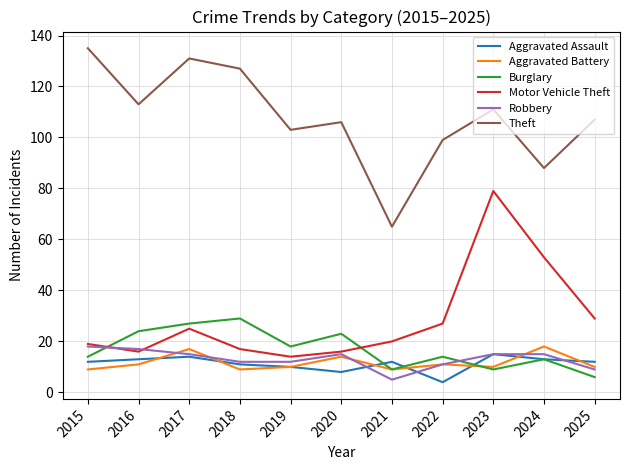

At which category is the sum across all series the highest?

2023